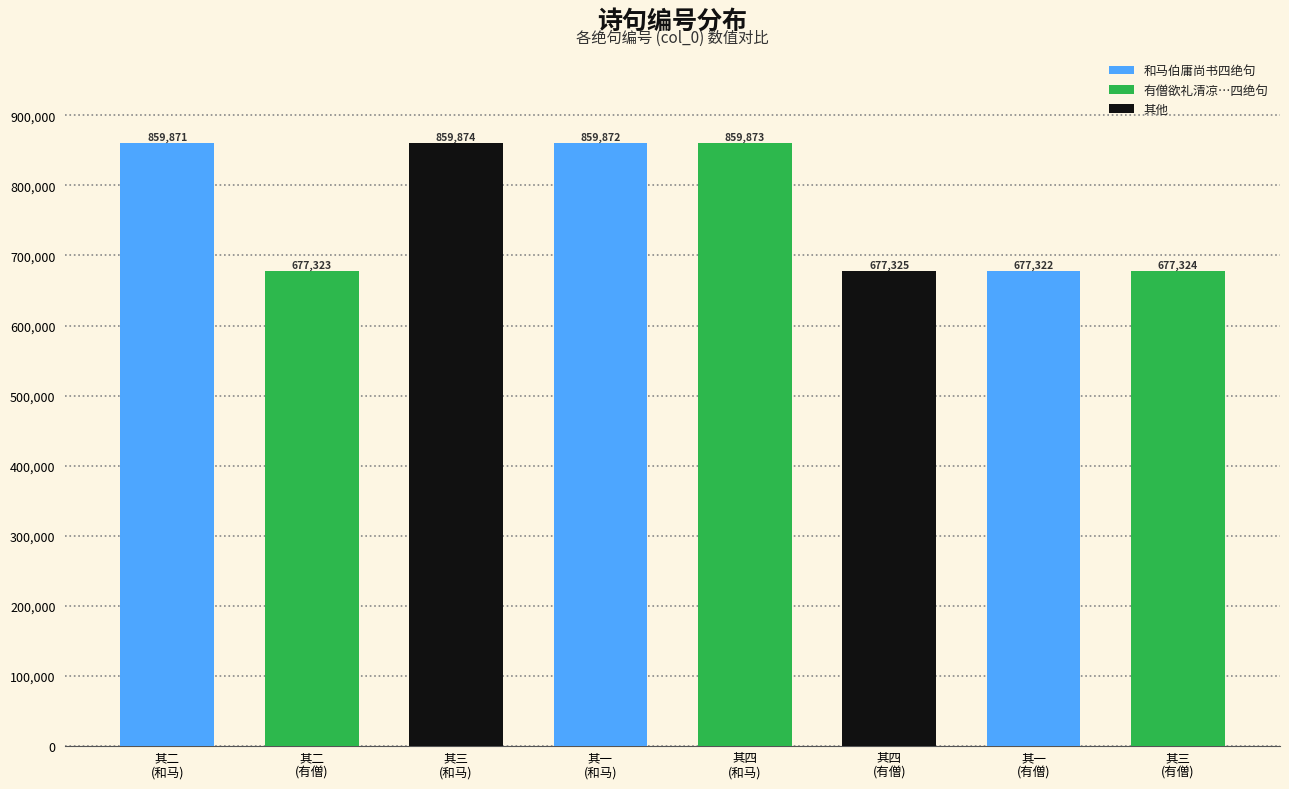

What is the greatest value displayed?

859874